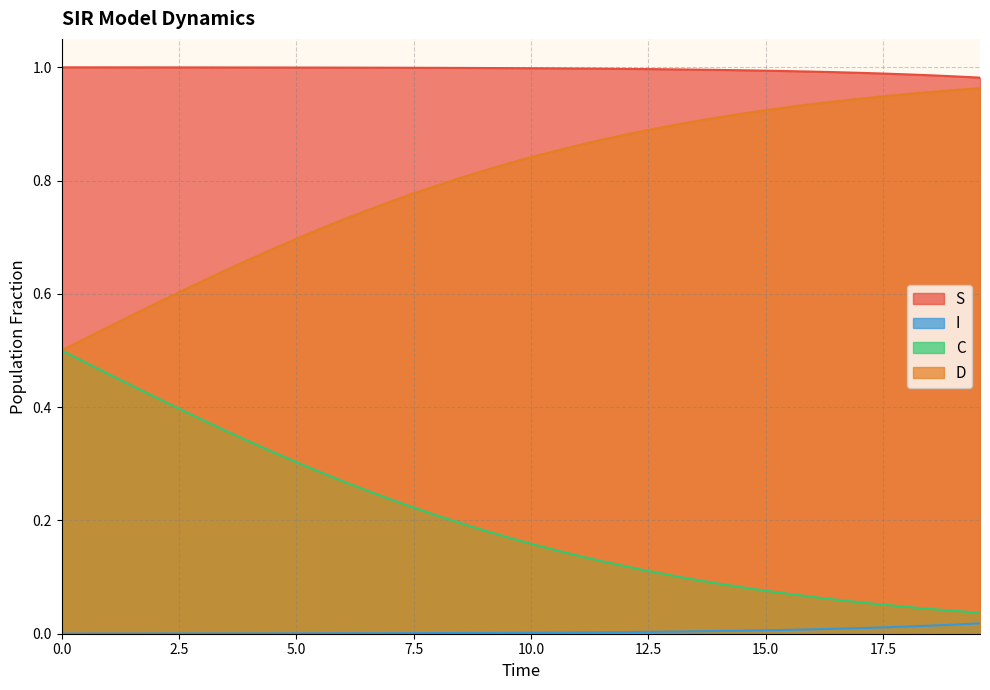

Rank the series by their average value, from highest to lowest.

S, D, C, I